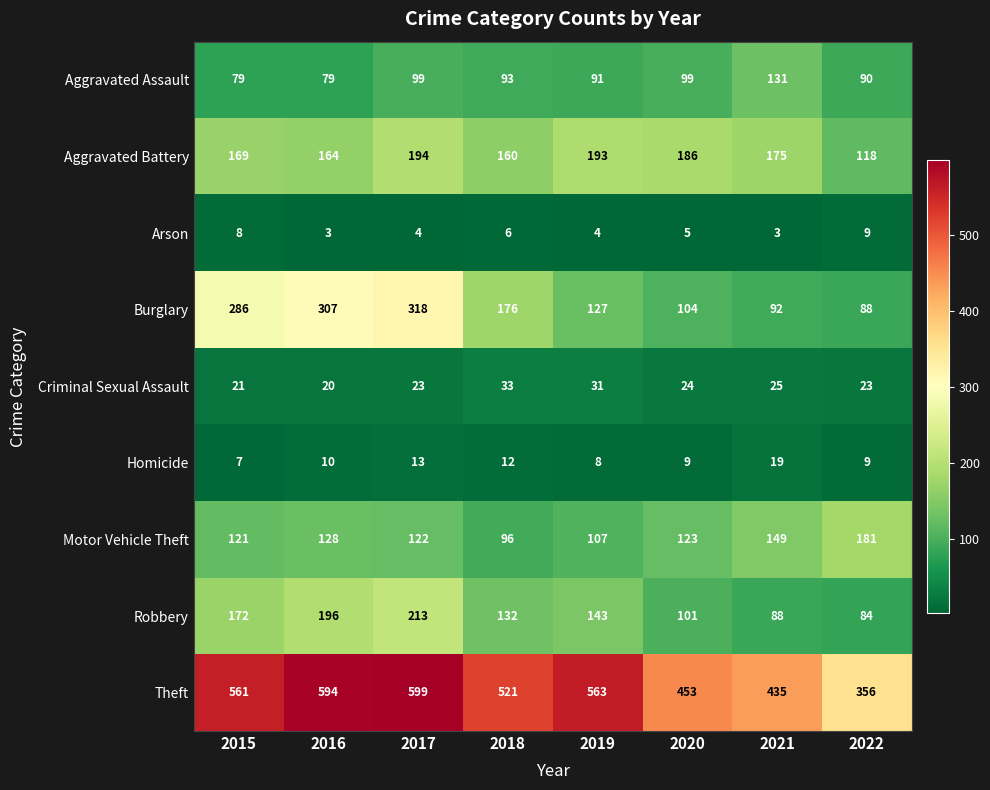

At which label is Aggravated Battery closest to 156?

2018